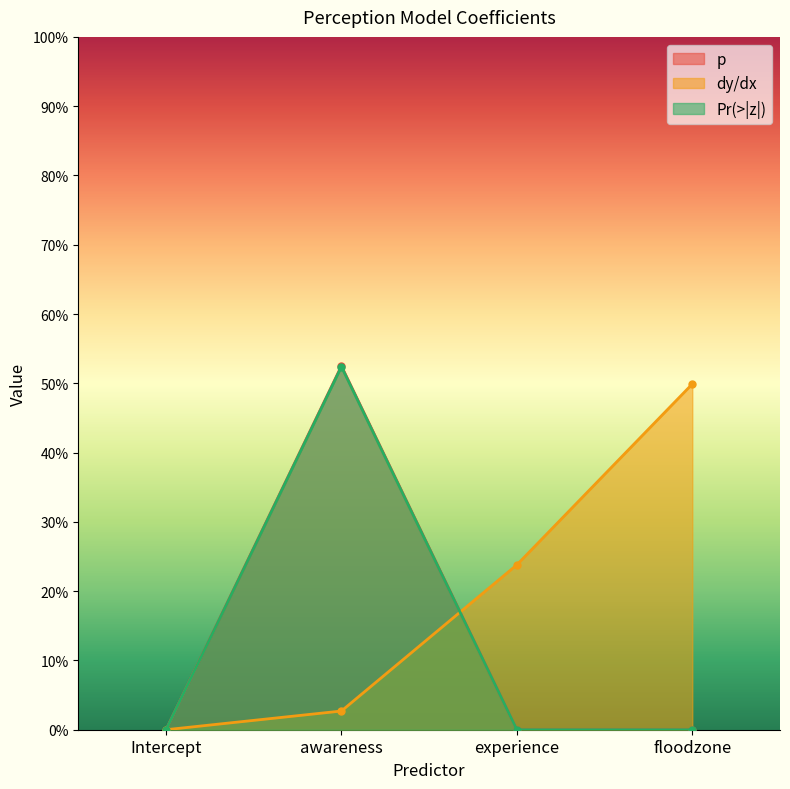

List the series in order of their peak value, lowest first.

dy/dx, Pr(>|z|), p